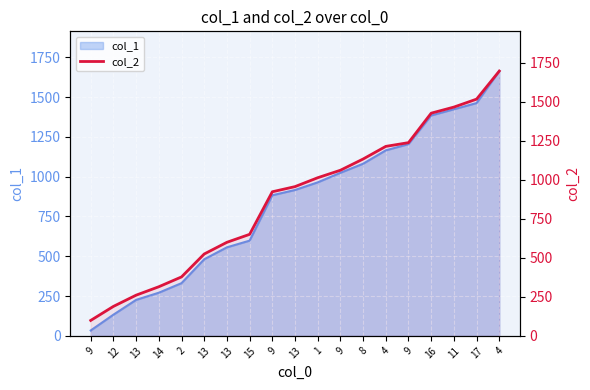

What is the ratio of the value at 9 to the value at 13?

2.0